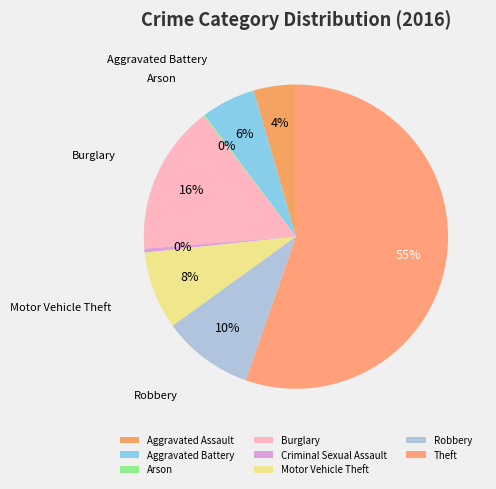

To the nearest percent, what percentage of the pie is Aggravated Assault?

4%